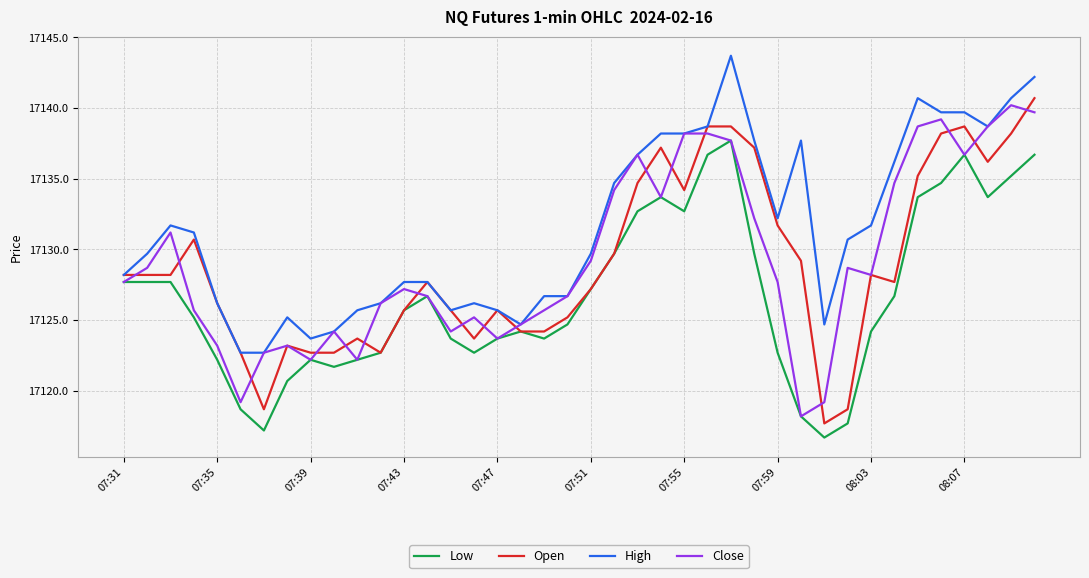

What is the maximum value for Low?

17137.7